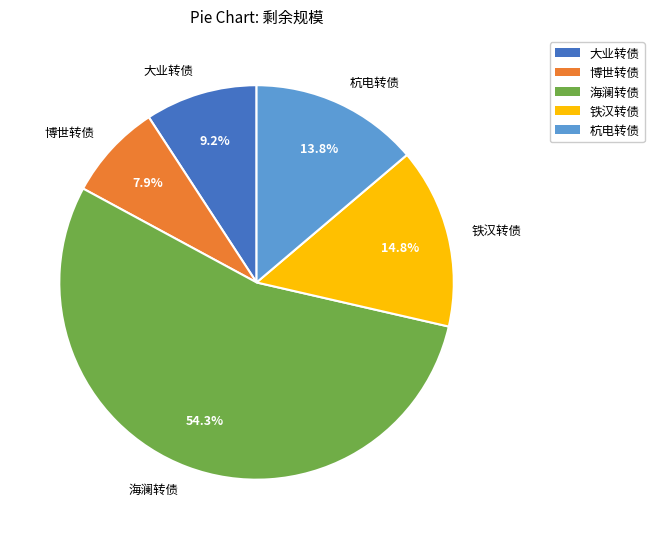

To the nearest percent, what is the difference between the largest and smallest slice percentages?

46%